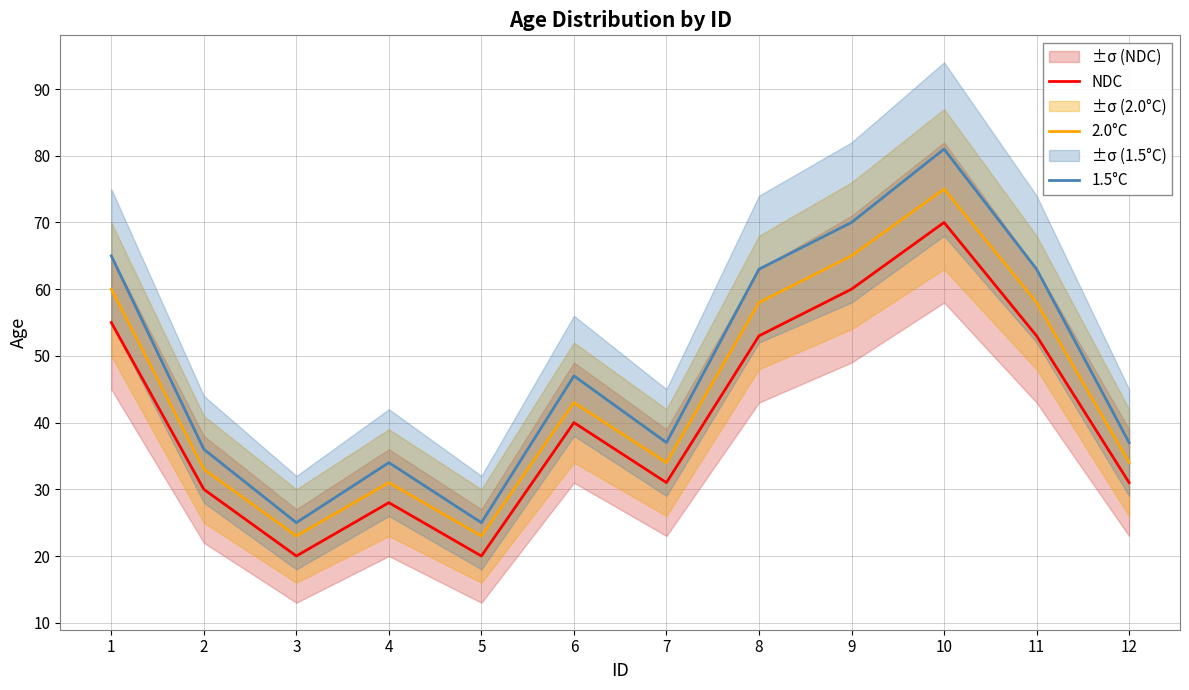

Reading left to right, what are all the values shown in this chart?

NDC: 1=55	2=30	3=20	4=28	5=20	6=40	7=31	8=53	9=60	10=70	11=53	12=31
2.0°C: 1=60	2=33	3=23	4=31	5=23	6=43	7=34	8=58	9=65	10=75	11=58	12=34
1.5°C: 1=65	2=36	3=25	4=34	5=25	6=47	7=37	8=63	9=70	10=81	11=63	12=37